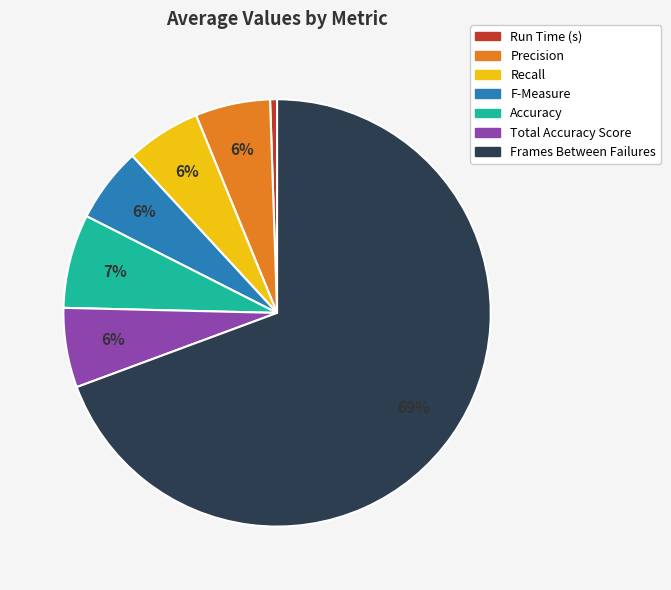

How many slices are in this pie chart?

7